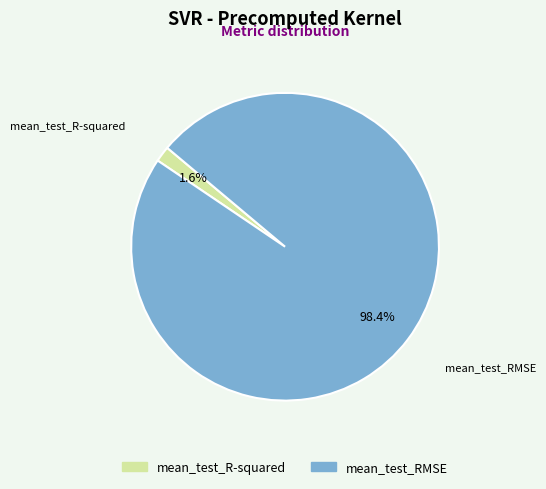

What percentage is NOT represented by mean_test_RMSE?

1.6%